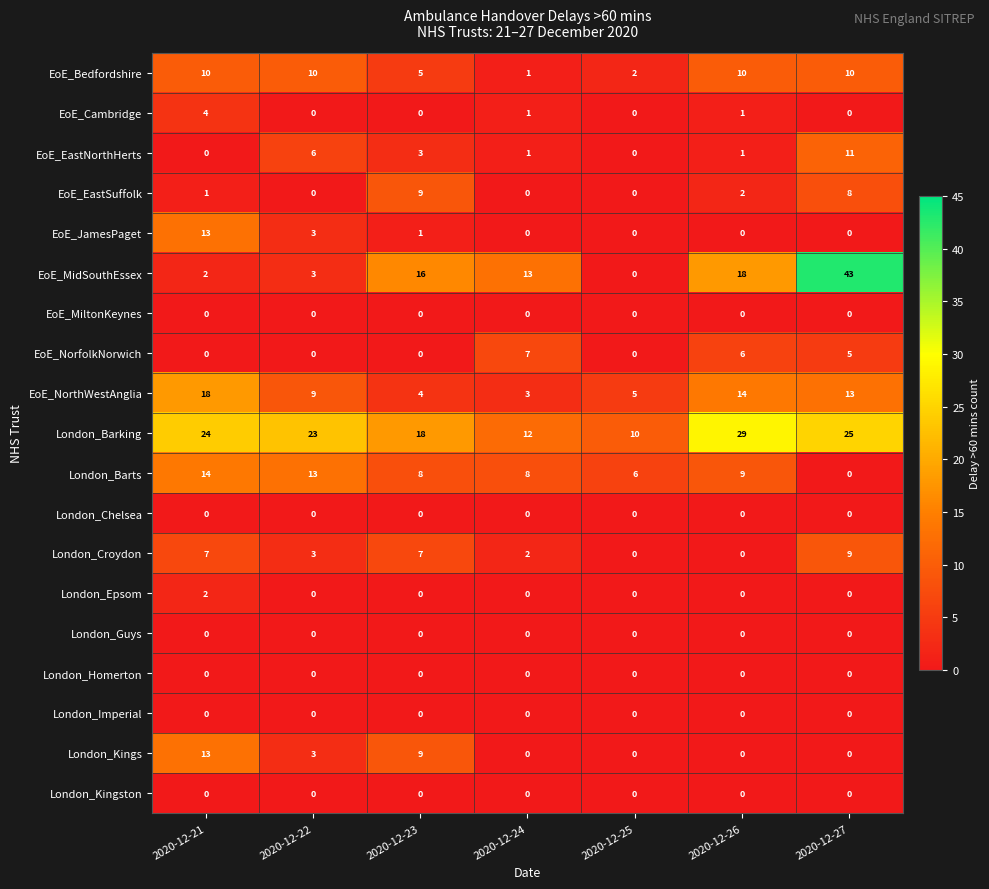

How many series are shown in this chart?

19